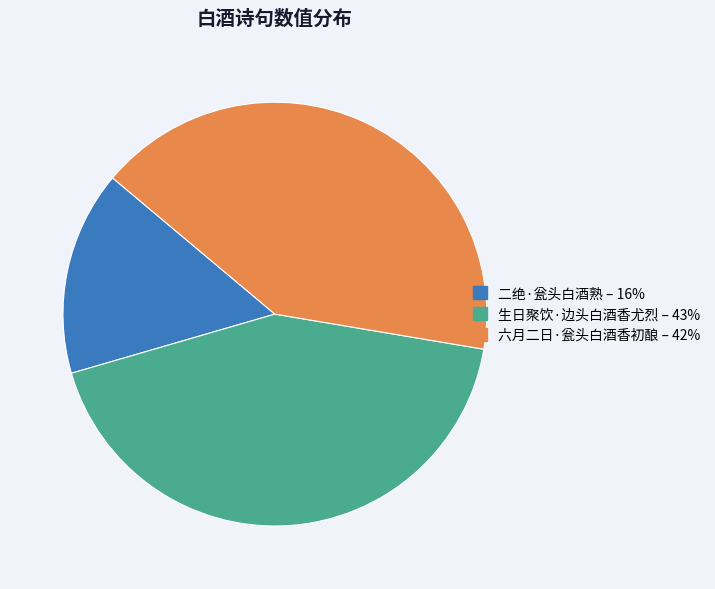

True or false: 六月二日·瓮头白酒香初酿 accounts for 55% of the total.

False